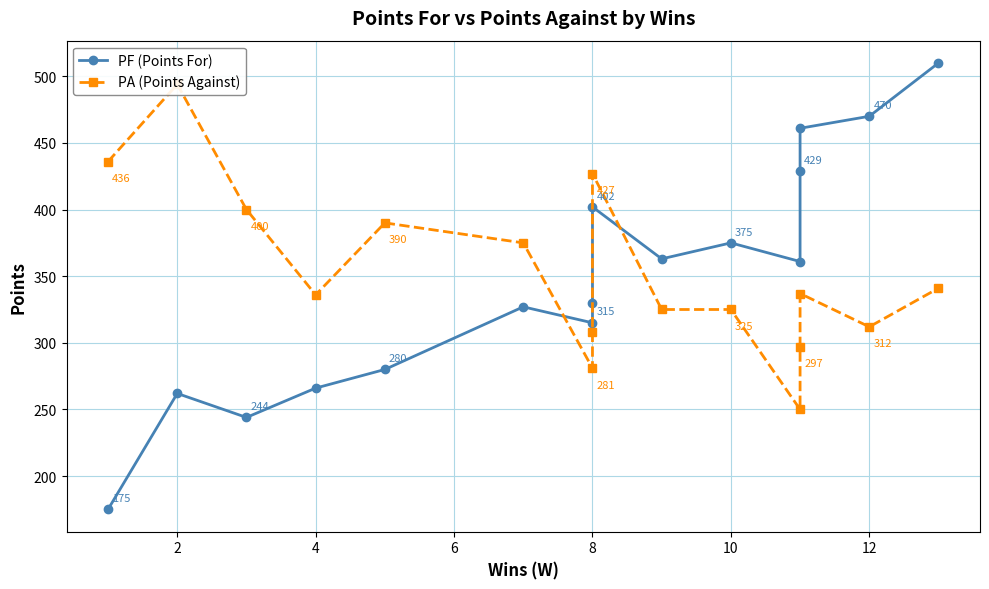

What is the value of the PA (Points Against) point at the 5th from the left?

390